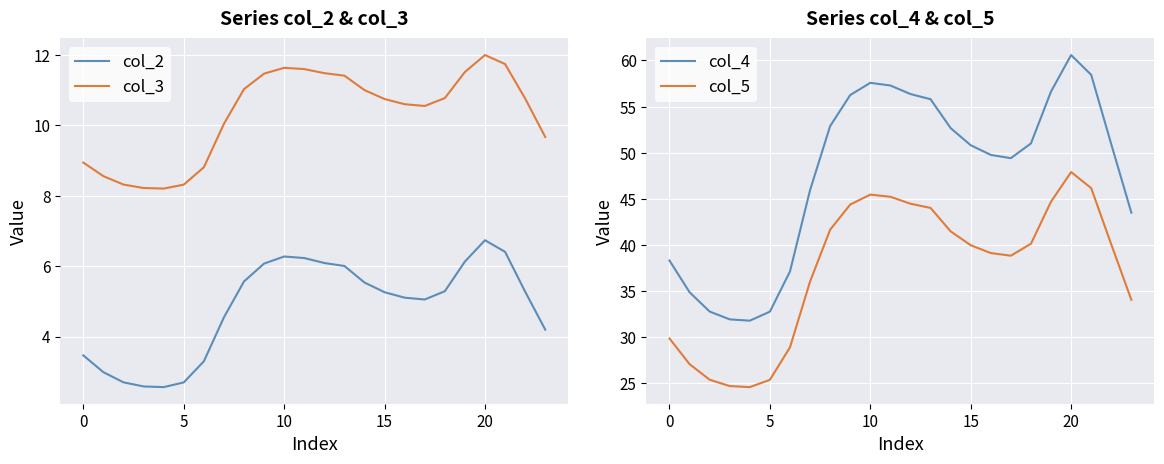

True or false: col_2 and col_3 cross at least once.

False